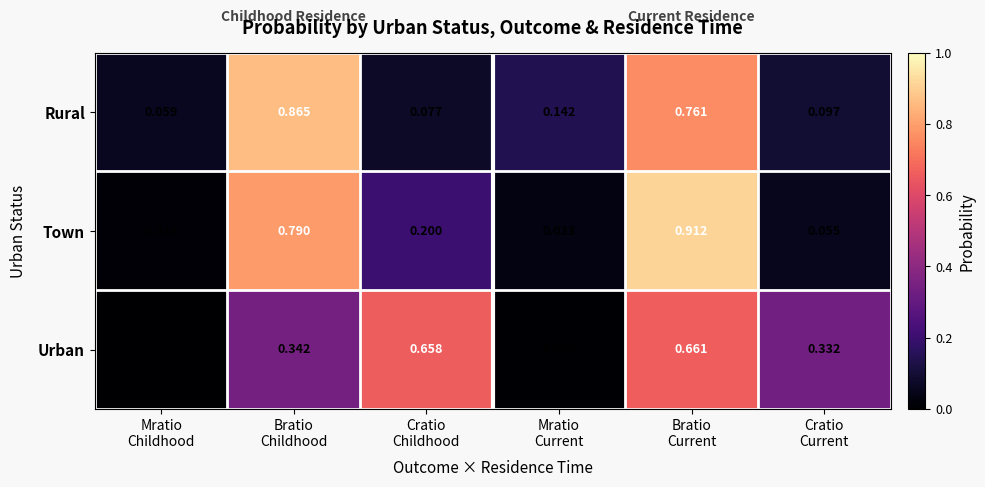

List the series in order of their overall mean, highest first.

Rural, Town, Urban